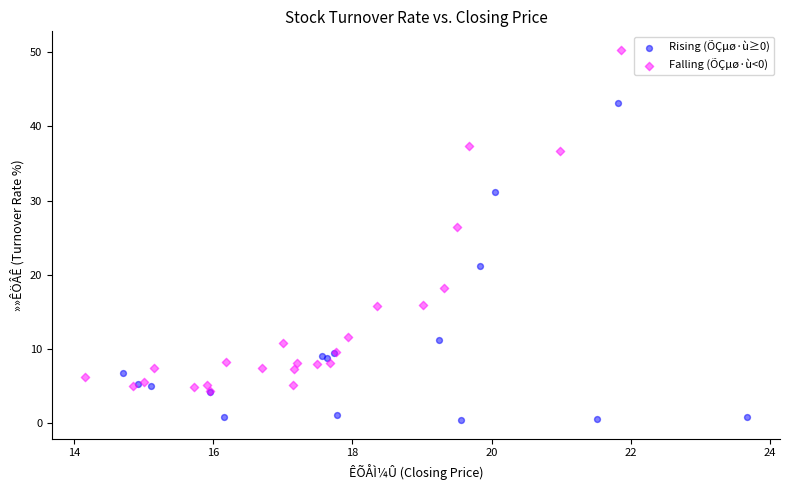

Which series has the largest Y range (max minus min)?

Falling (ÕÇµø·ù<0)